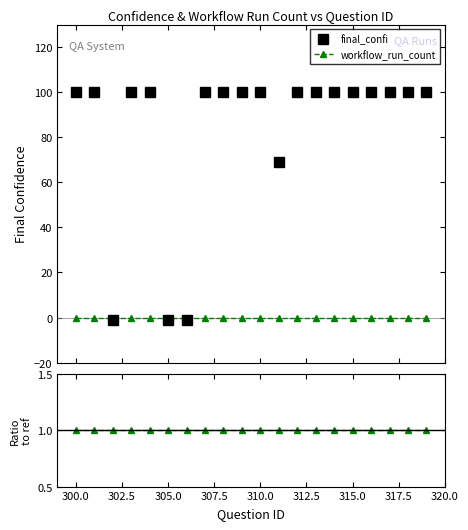

True or false: workflow_run_count and workflow_run_count / final_confi intersect in this chart.

False